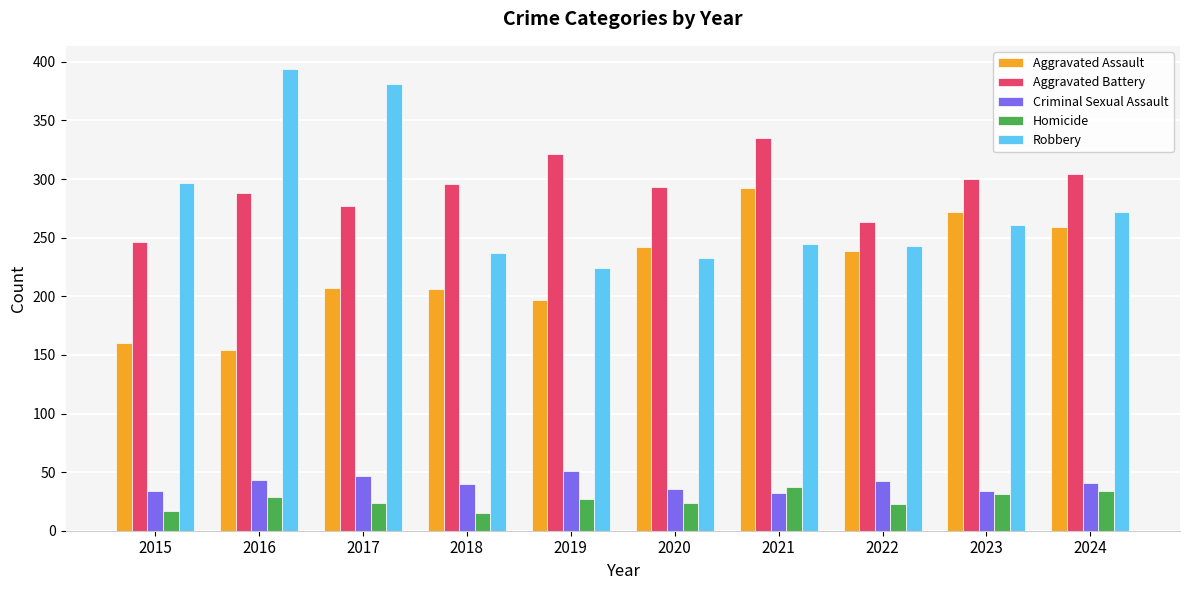

Between 2015 and 2023, which series saw the biggest shift?

Aggravated Assault